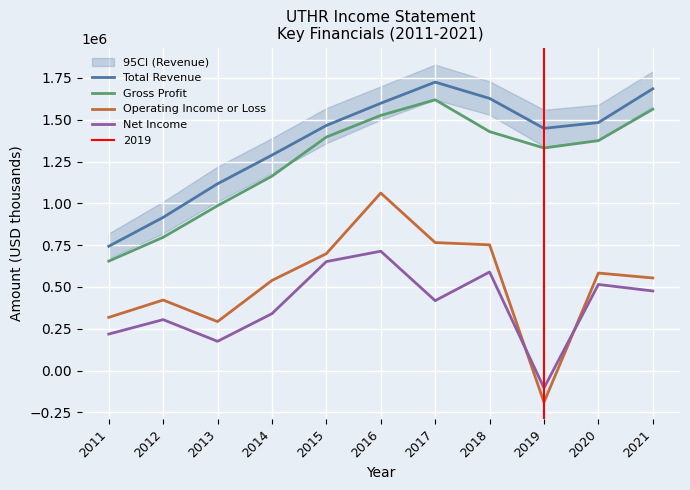

Rank the categories by Total Revenue value from highest to lowest.

2017, 2021, 2018, 2016, 2020, 2015, 2019, 2014, 2013, 2012, 2011